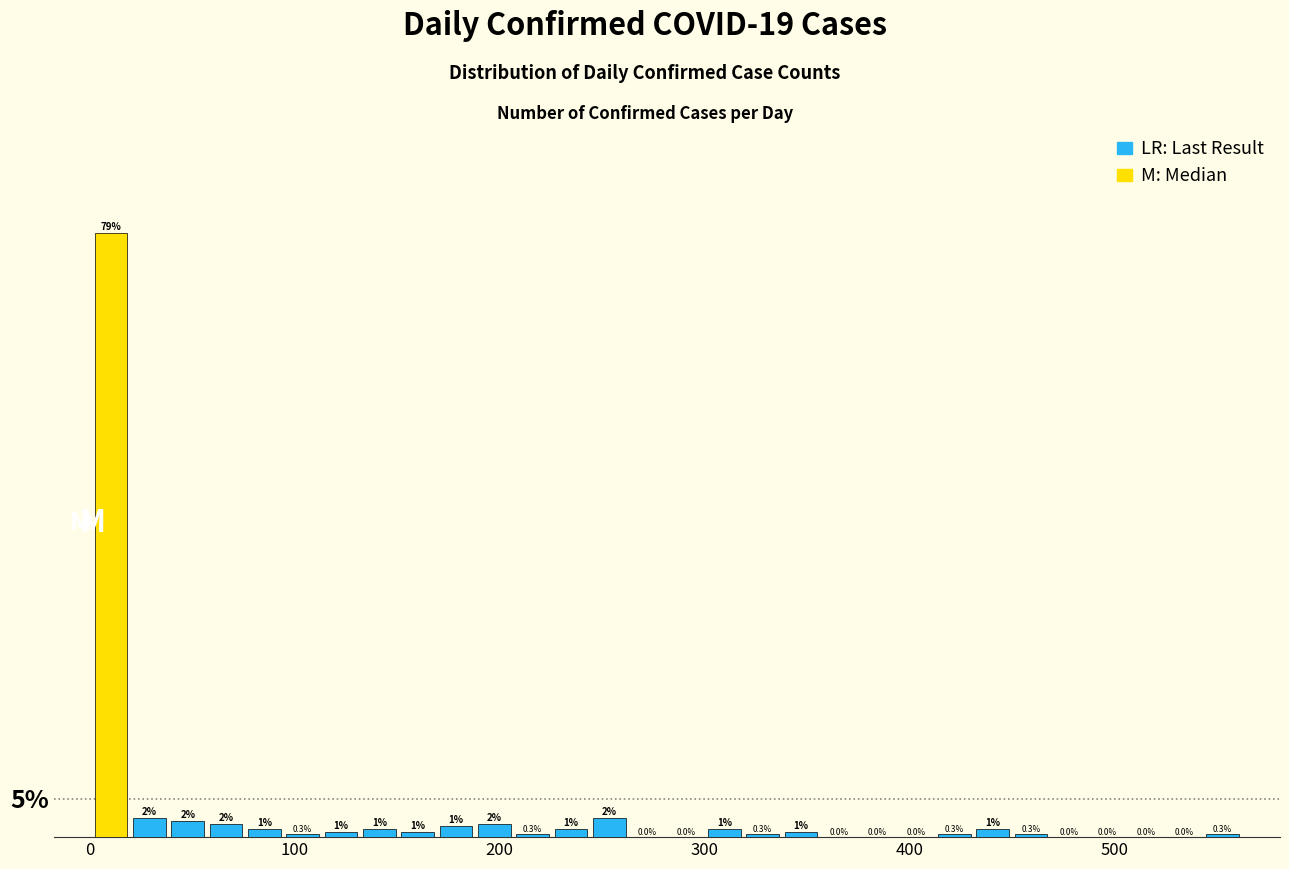

Around what value on the x-axis is the tallest bar? Give the approximate position of its centre, as read against the axis.

10